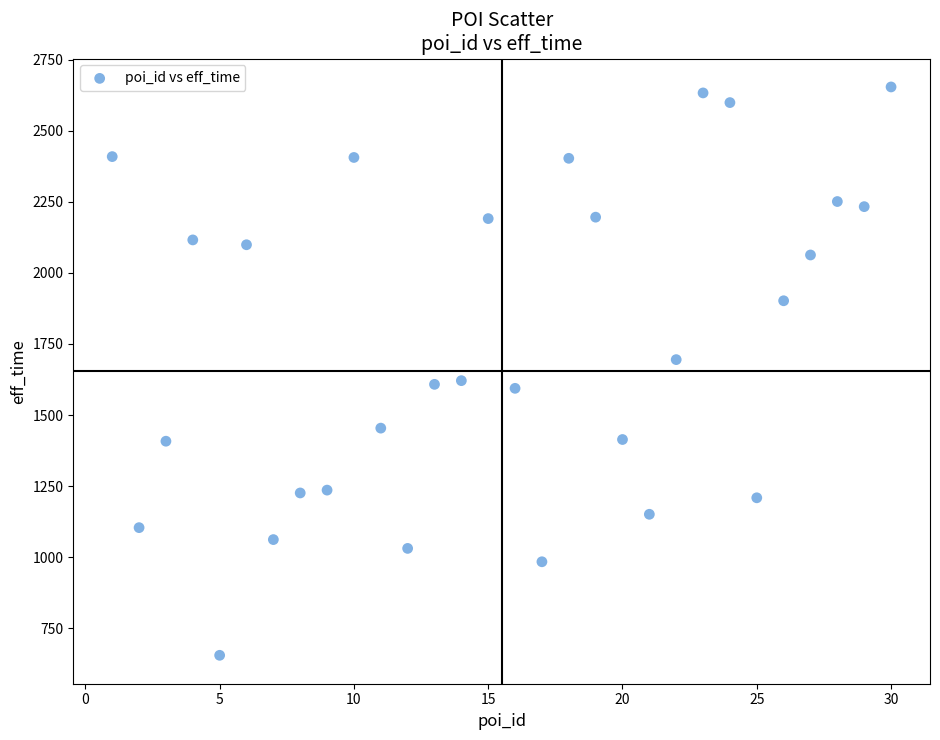

What is the range of Y values (max minus min)?

1999